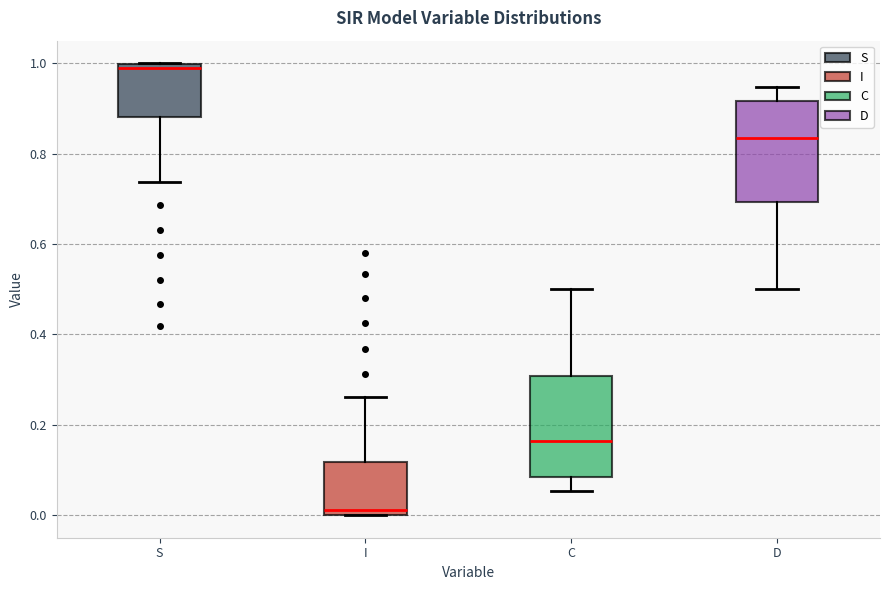

Where is the upper edge of the box for I on the y-axis? The values are not printed on the chart, so give them approximately, as read against the axis.

0.12